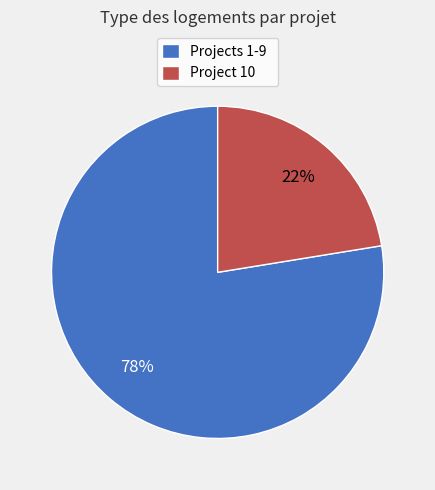

Is the sum of Projects 1-9 and Project 10 greater than half?

Yes